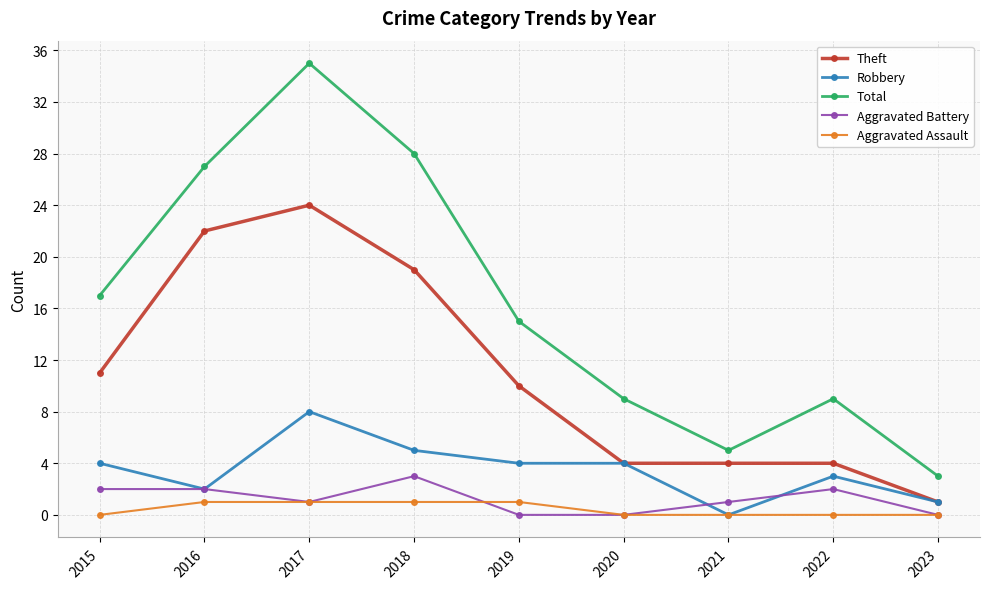

At which category is the sum across all series the highest?

2017